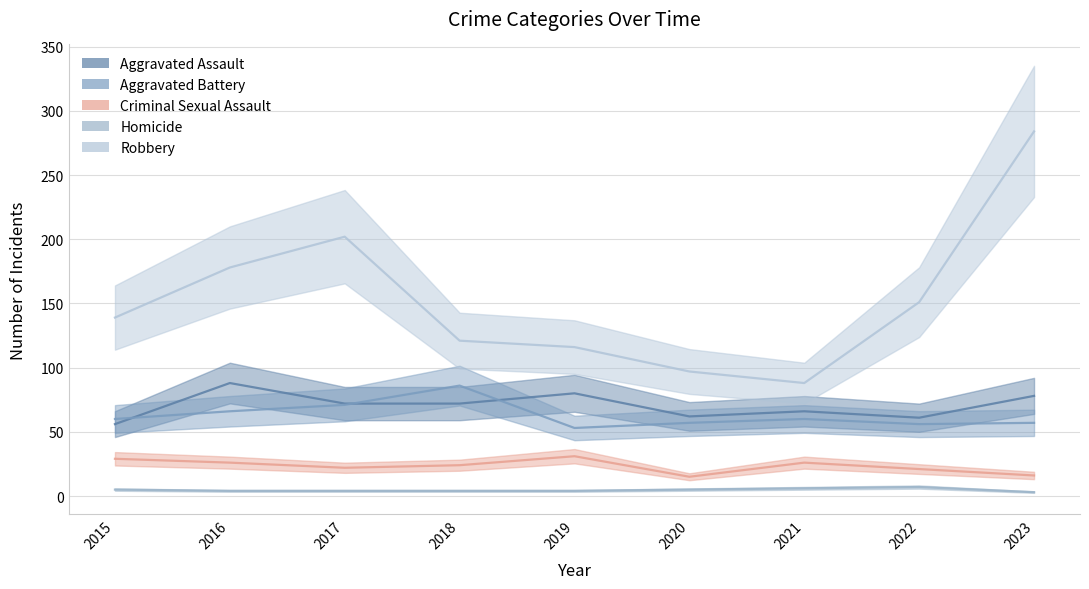

Does the chart display data point markers on the line(s)?

No